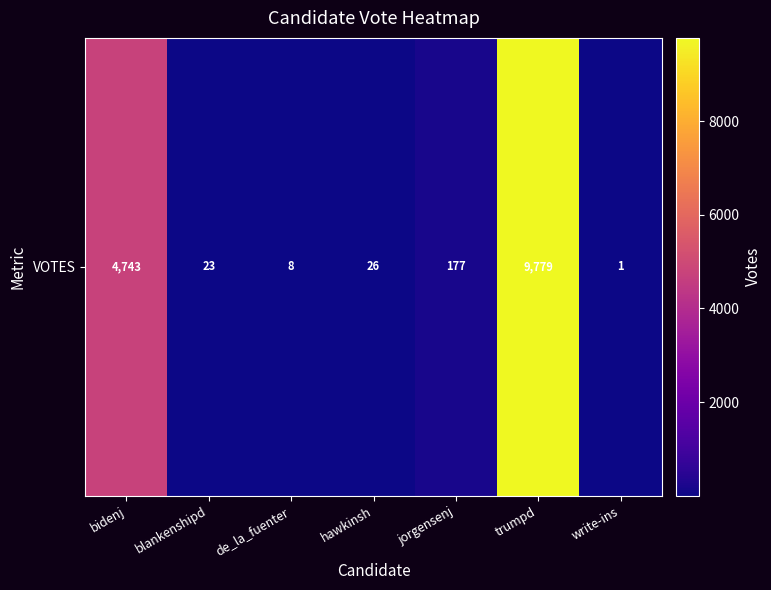

Reading left to right, list all the values displayed in this chart.

4743	23	8	26	177	9779	1